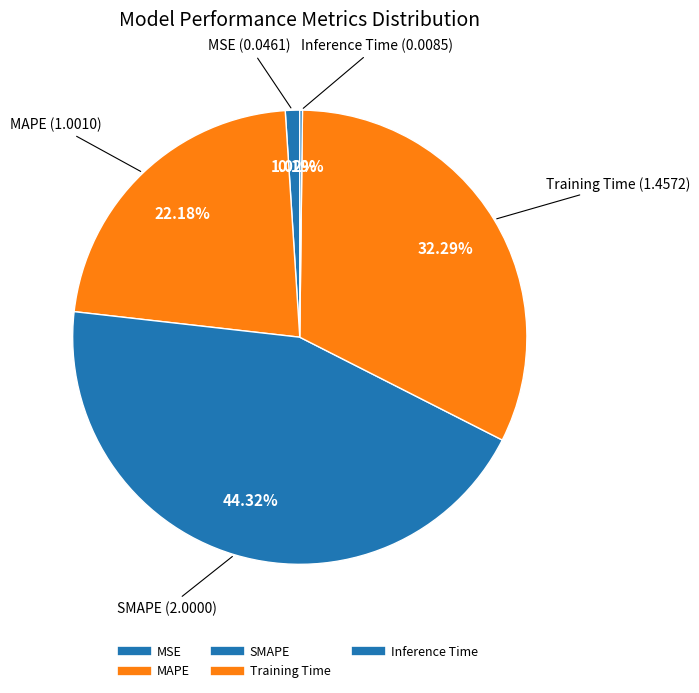

Does MSE represent more than half of the total?

No